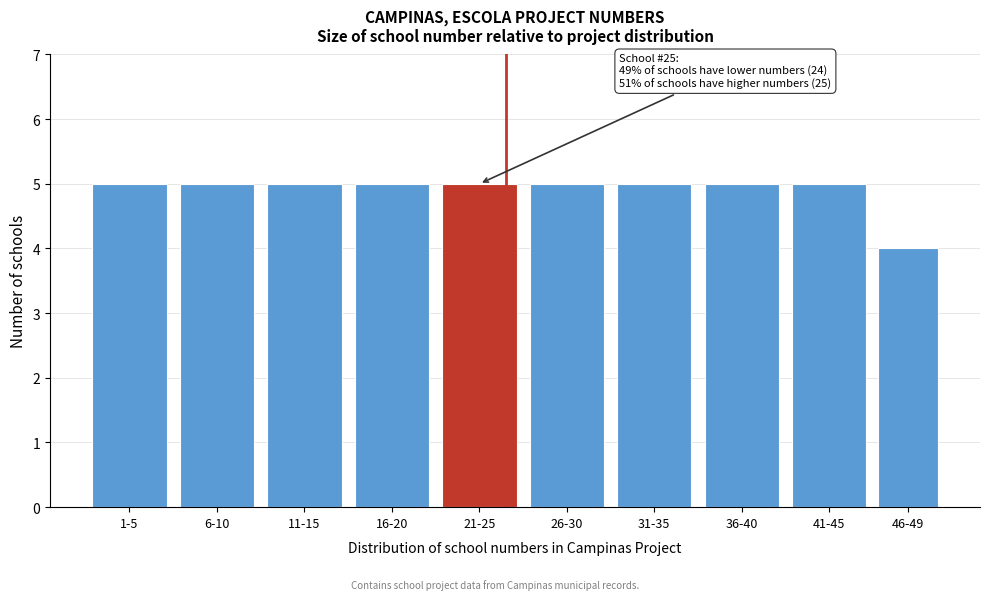

Reading left to right, transcribe all the data shown in this chart.

1-5=5	6-10=5	11-15=5	16-20=5	21-25=5	26-30=5	31-35=5	36-40=5	41-45=5	46-49=4